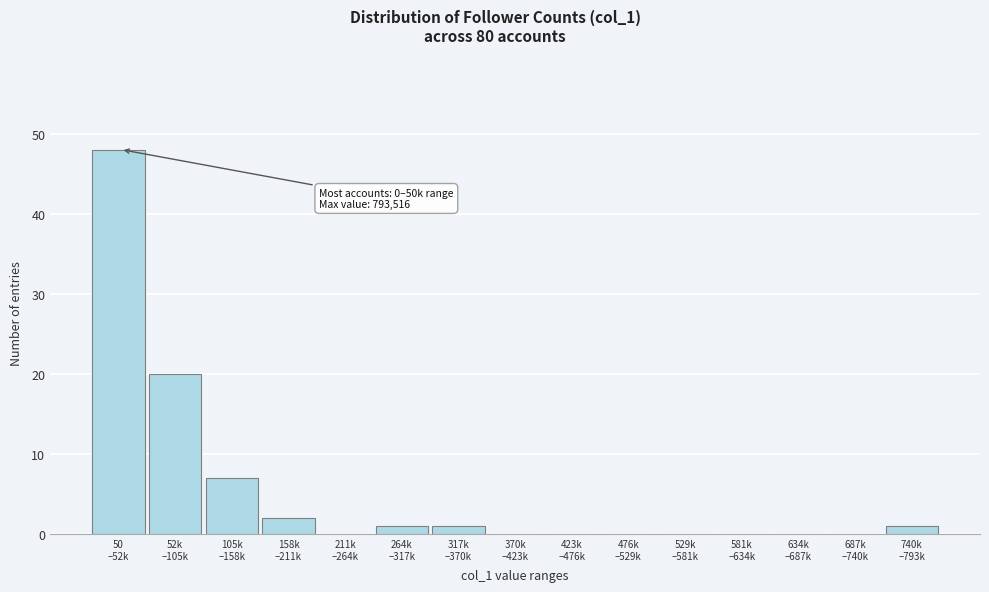

What is the maximum value shown in the chart?

48